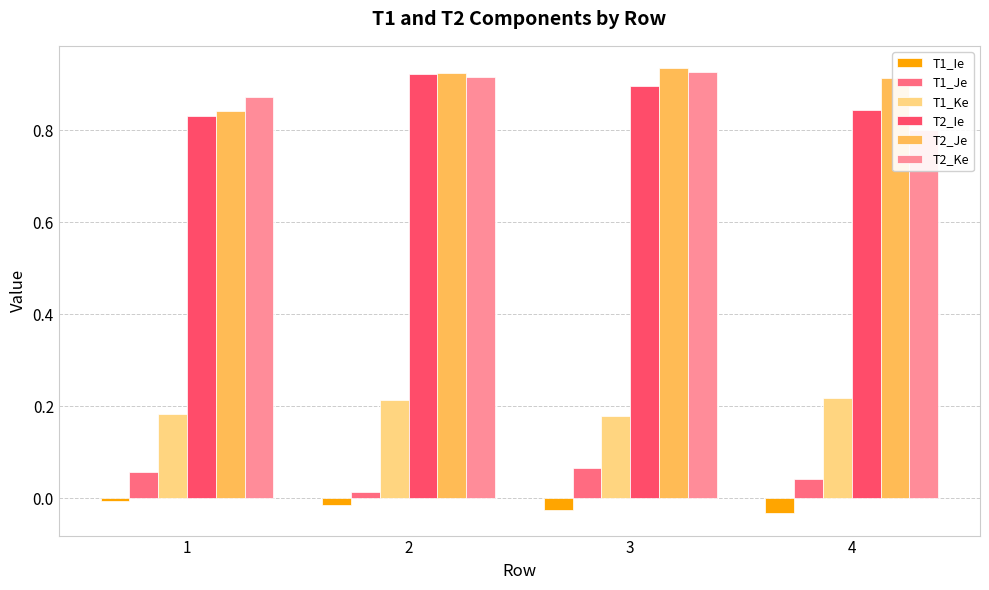

The T2_Ke series shows 0.9 at 1. True or false?

True